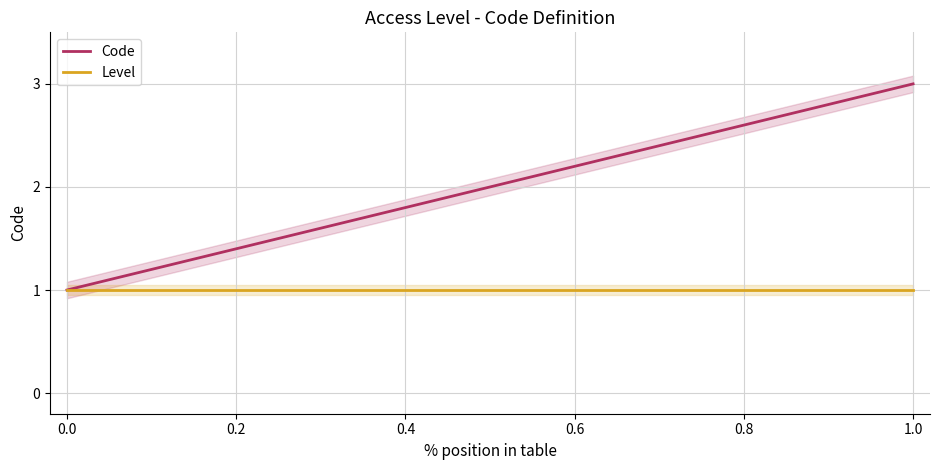

True or false: Level has a value of 1 at 0.0.

True